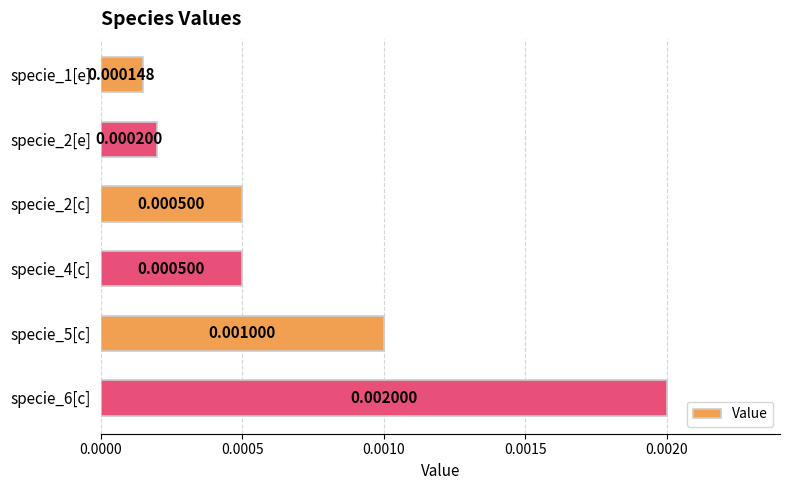

Which label corresponds to the largest value in the chart?

specie_6[c]